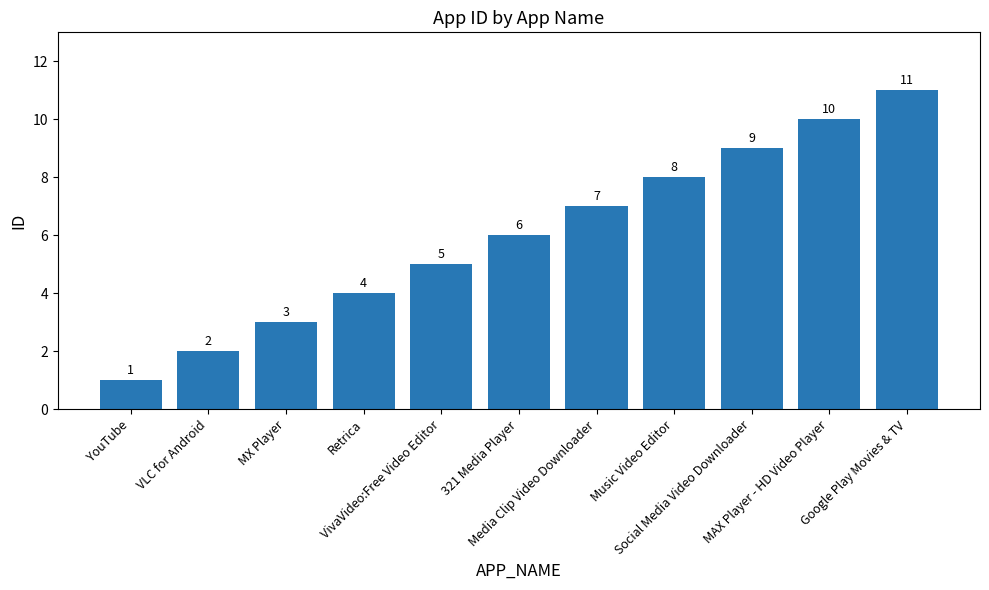

How many bars are there in total?

11